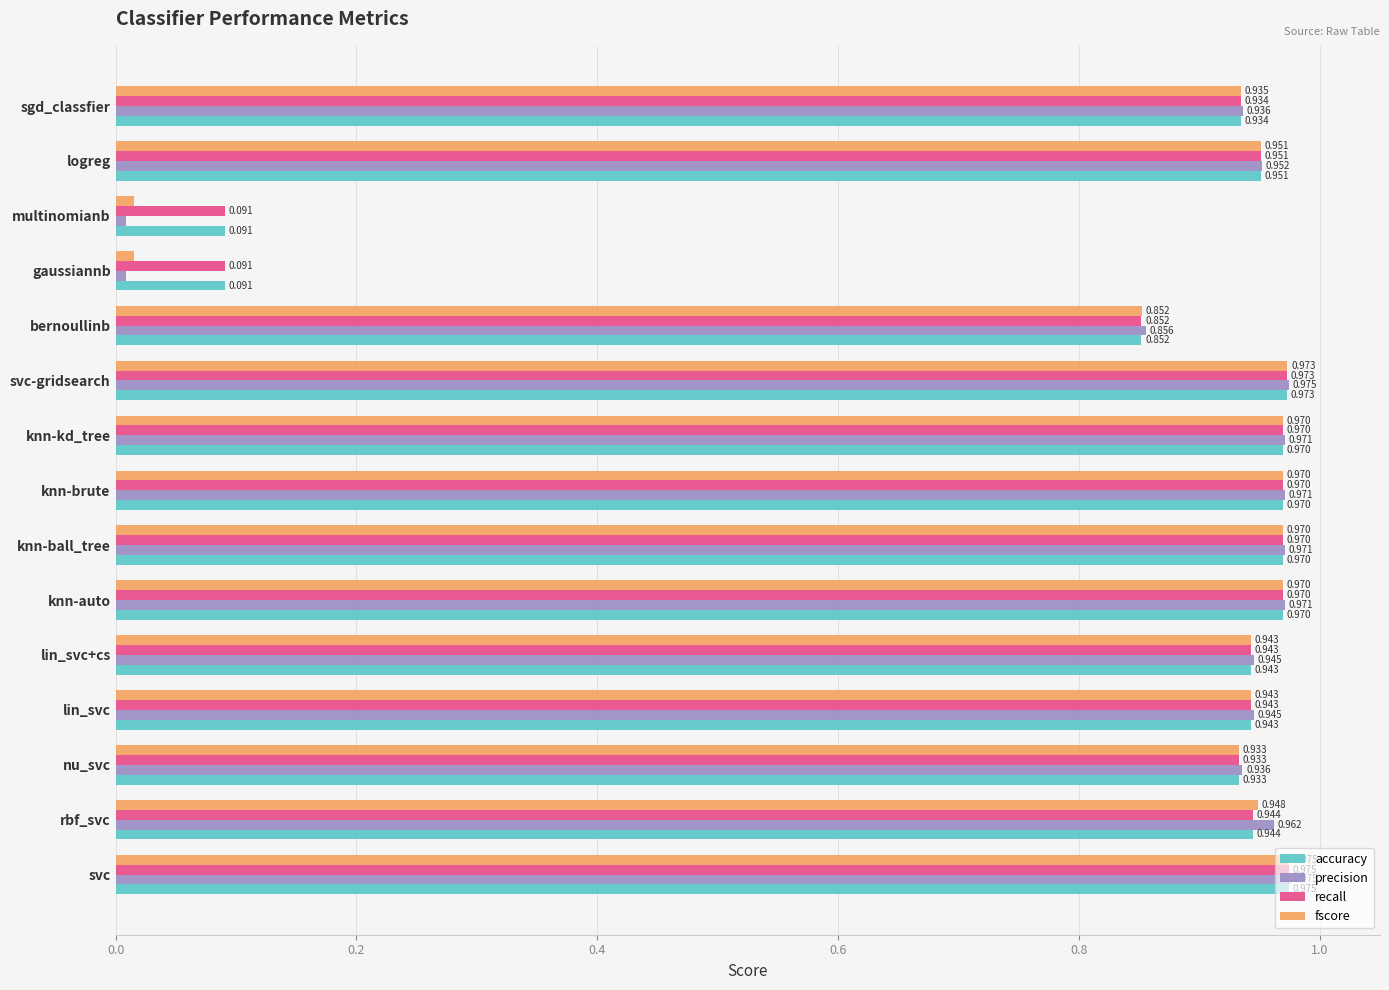

At which category does the chart reach its peak across all series?

svc